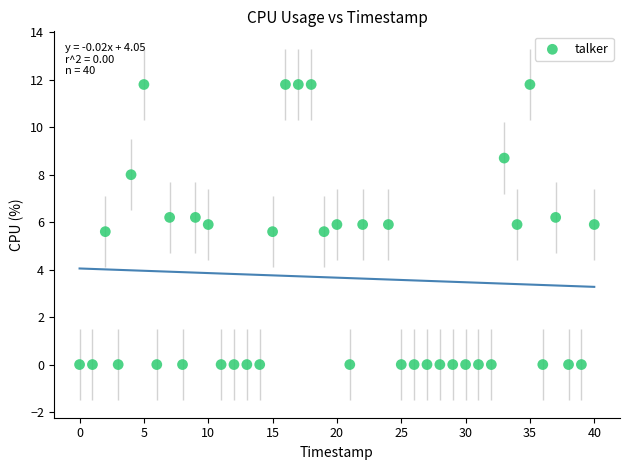

What is the range of Y values (max minus min)?

11.8